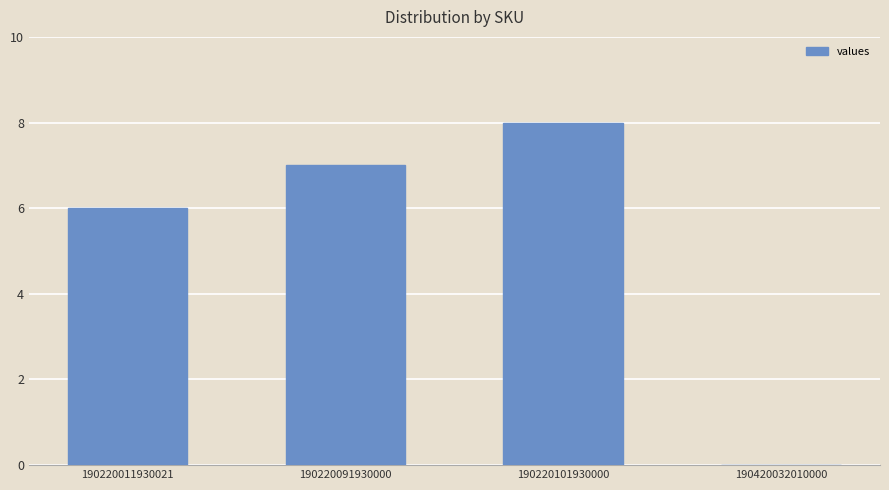

What is the change in value from 190220011930021 to 190220091930000?

+1